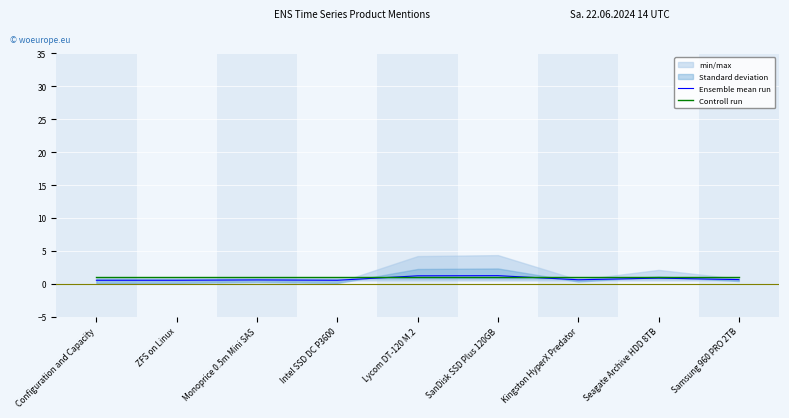

What is the difference between the maximum and minimum values in the Ensemble mean run series?

0.7